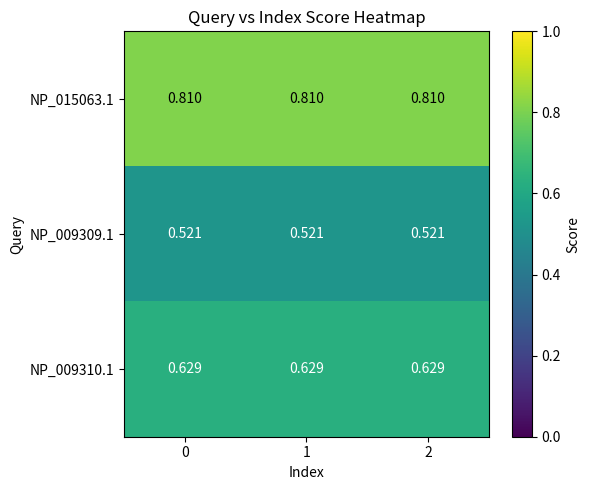

Reading left to right, what are all the values shown in this chart?

row_0: 0.8	0.8	0.8
row_1: 0.5	0.5	0.5
row_2: 0.6	0.6	0.6